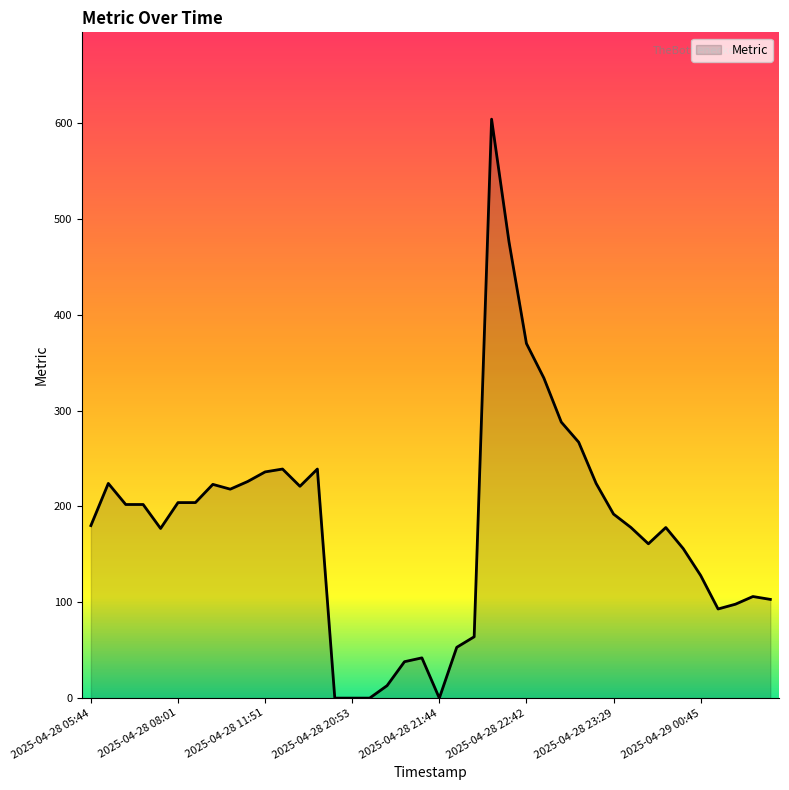

What is the difference between the maximum and minimum values?

604